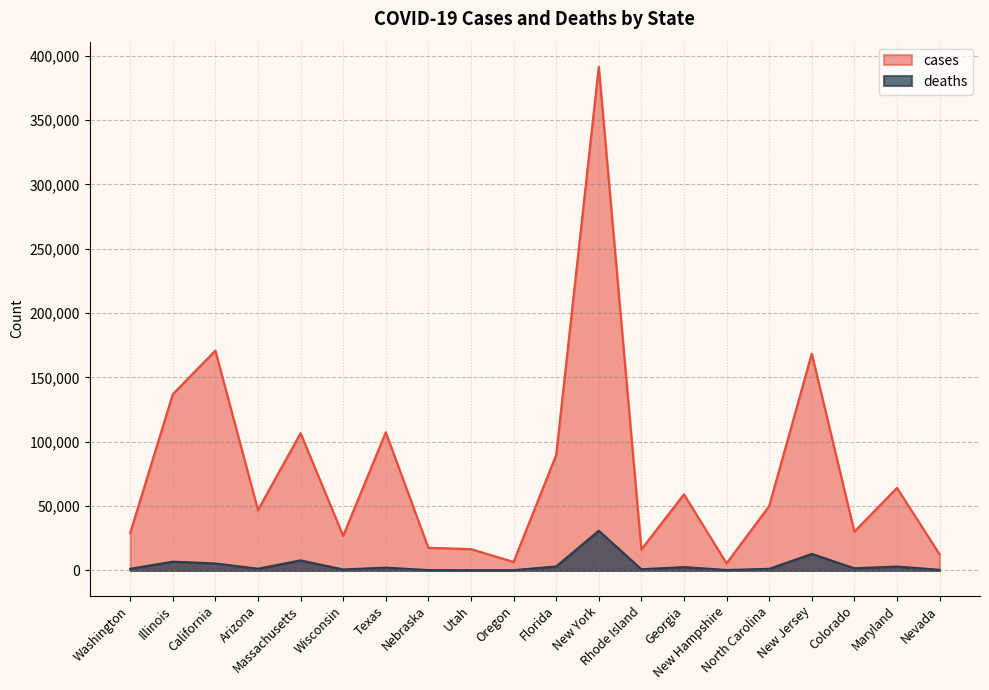

What is the average value of the cases series?

77637